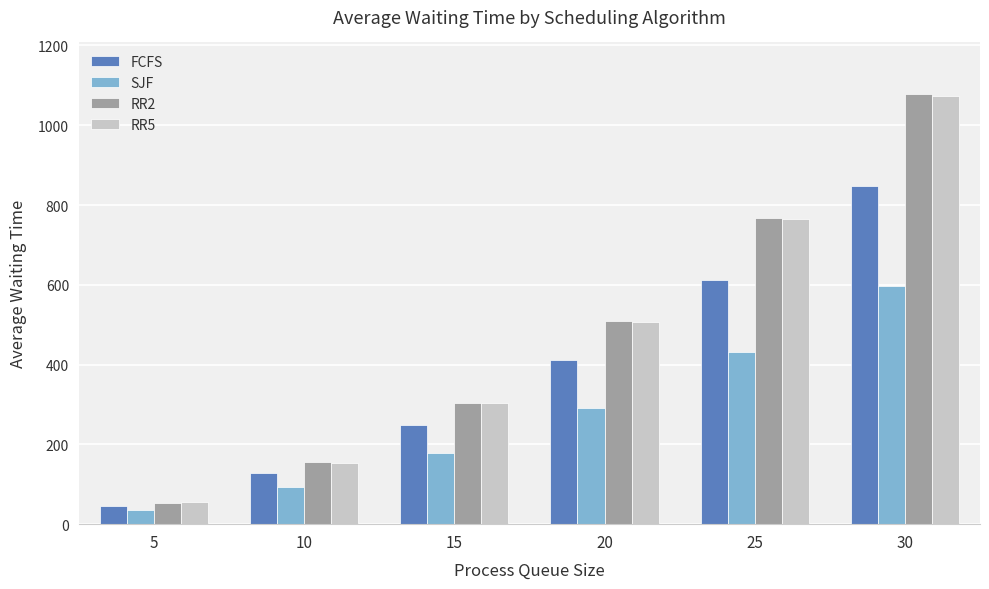

What is the value of the RR2 bar at the 2nd from the left?

155.6